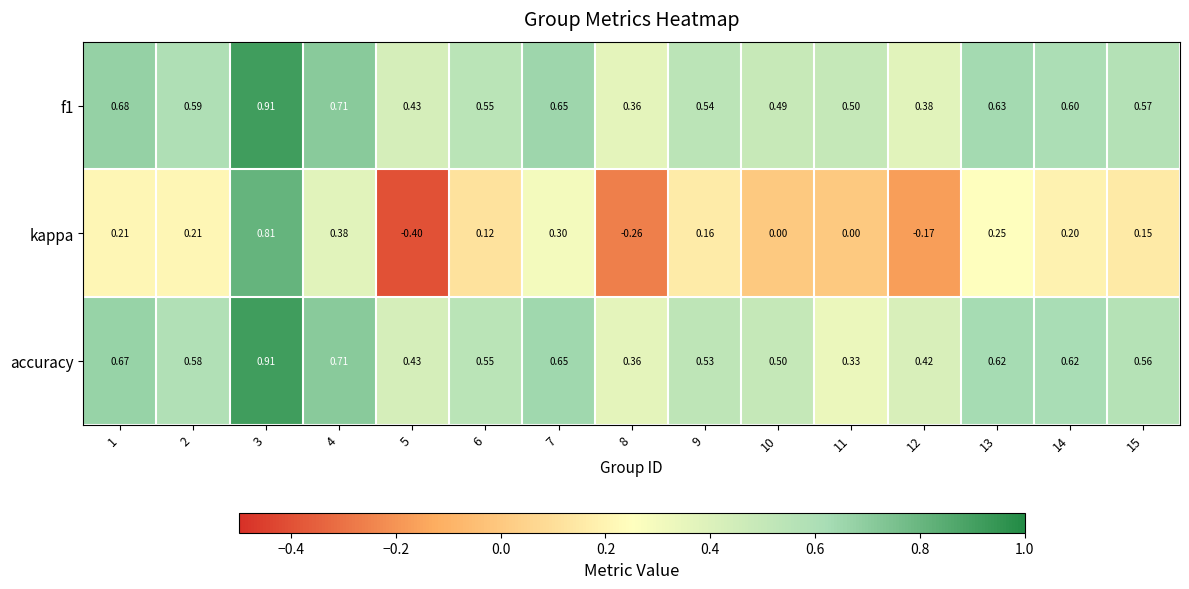

Which series has the widest spread of values?

kappa